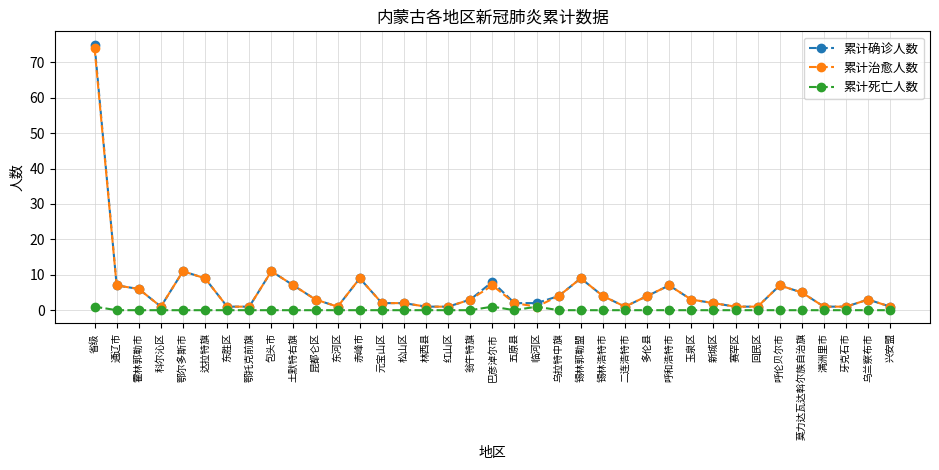

Count the number of categories in the chart.

37